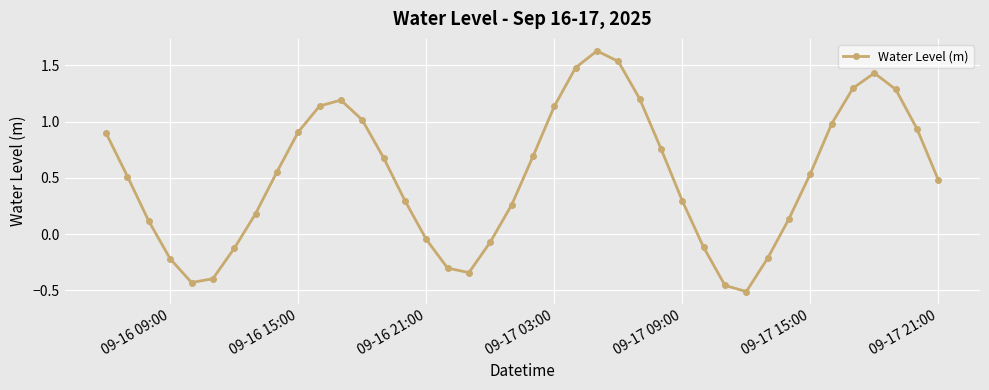

How many points are lower than both their immediate neighbors (excluding endpoints)?

3